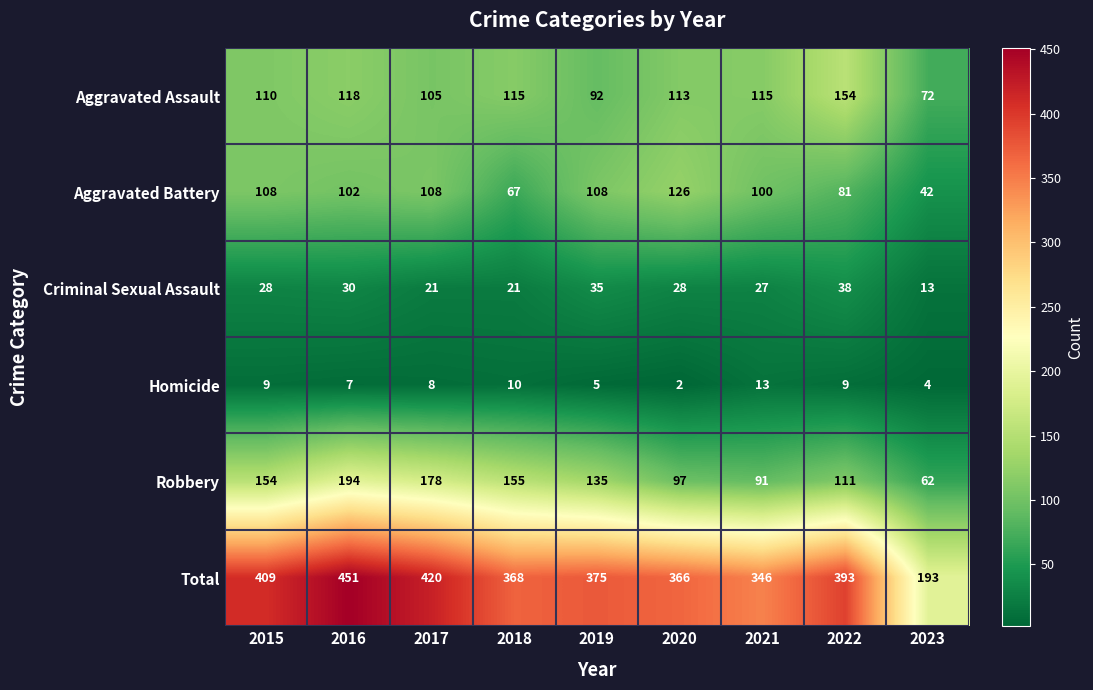

Is it true that Aggravated Assault equals 105 at 2017?

True